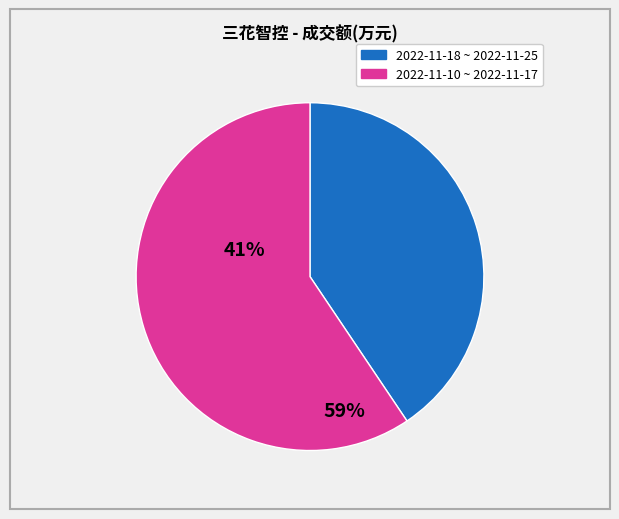

Is there a majority slice in this chart?

Yes